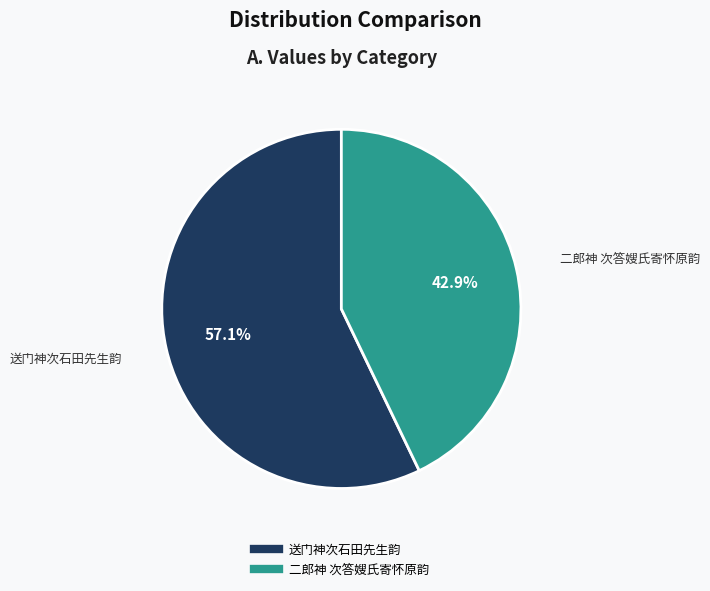

To the nearest percent, what is the average slice percentage?

50%